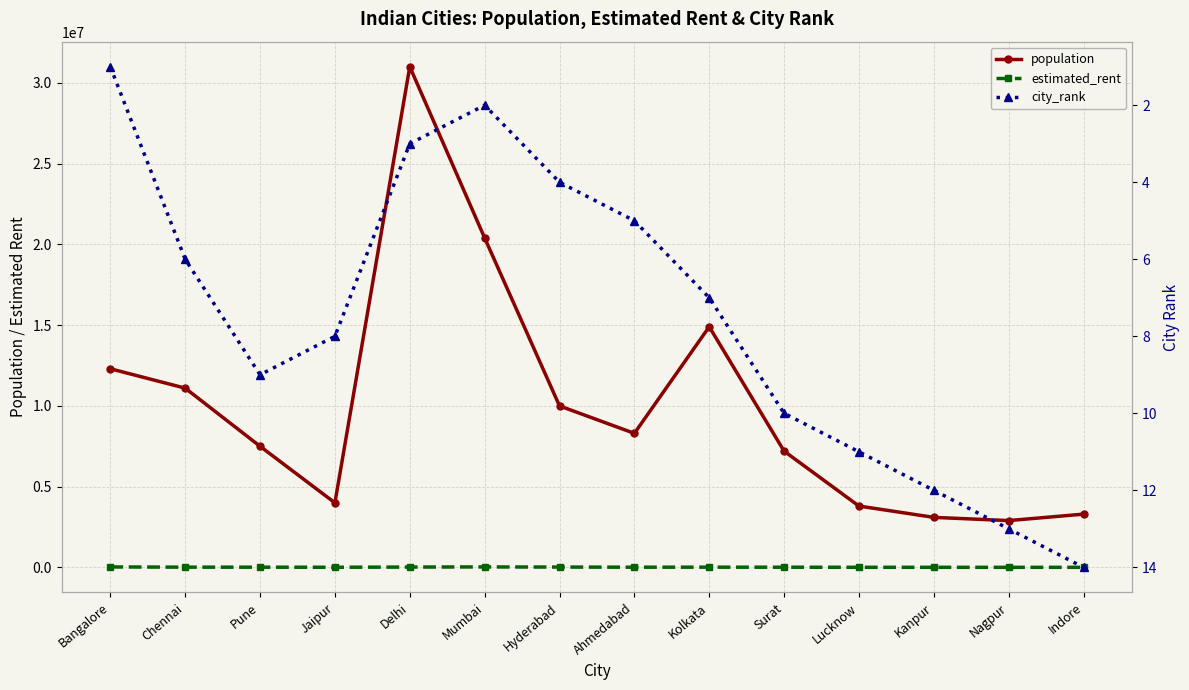

True or false: population and estimated_rent intersect in this chart.

False